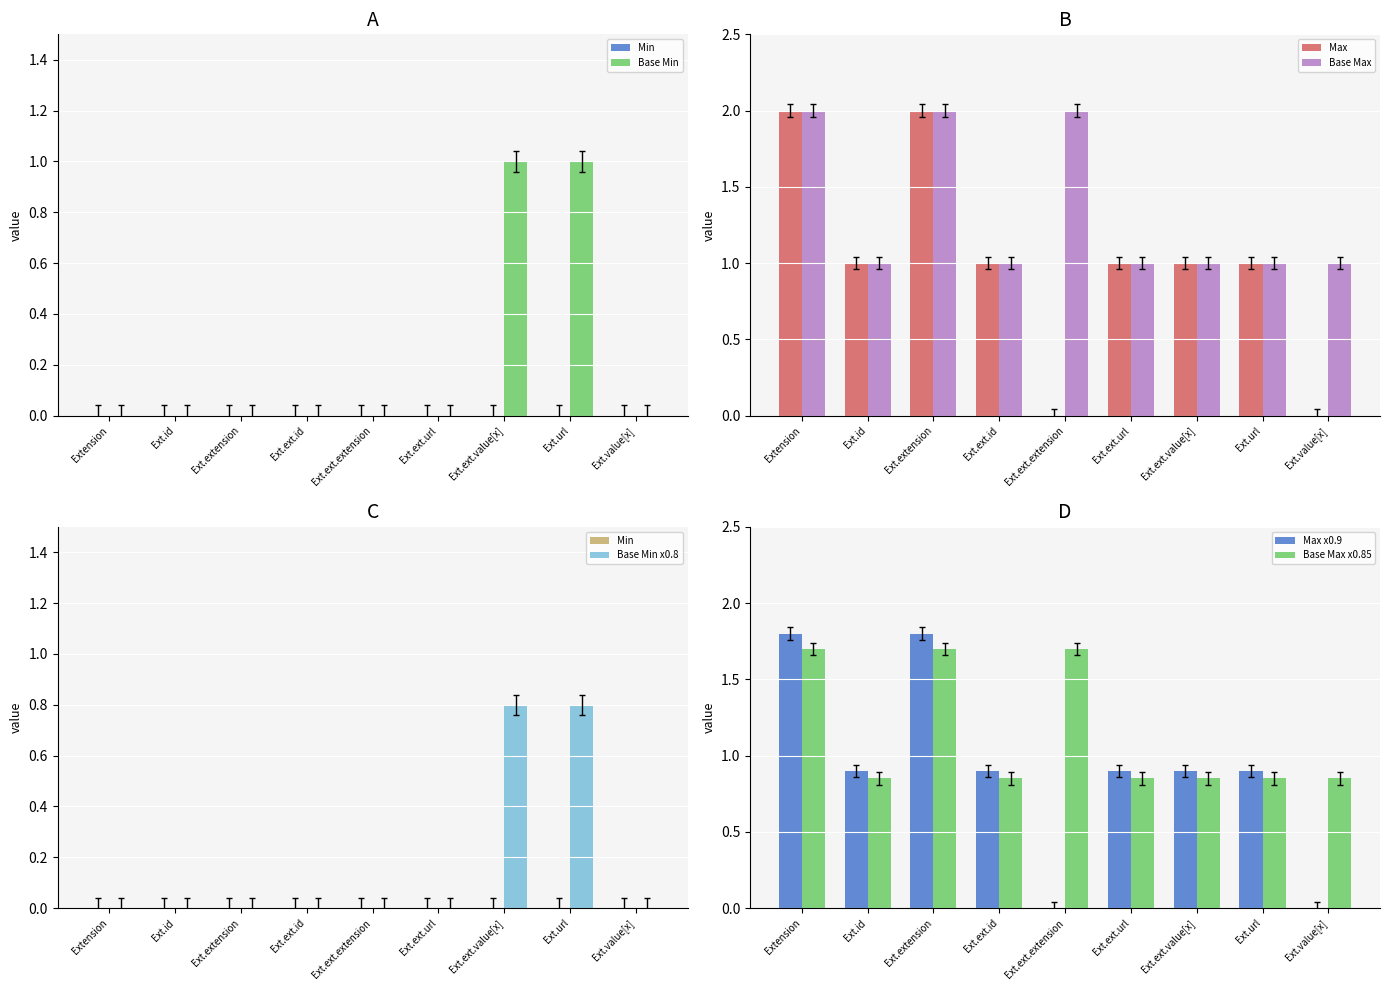

The Base Min series shows 0 at Ext.extension. True or false?

True